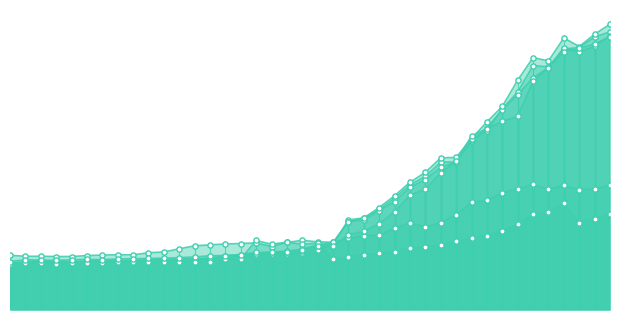

What are all the series names shown in the legend?

B3, B2, B4, E10, B5, C2